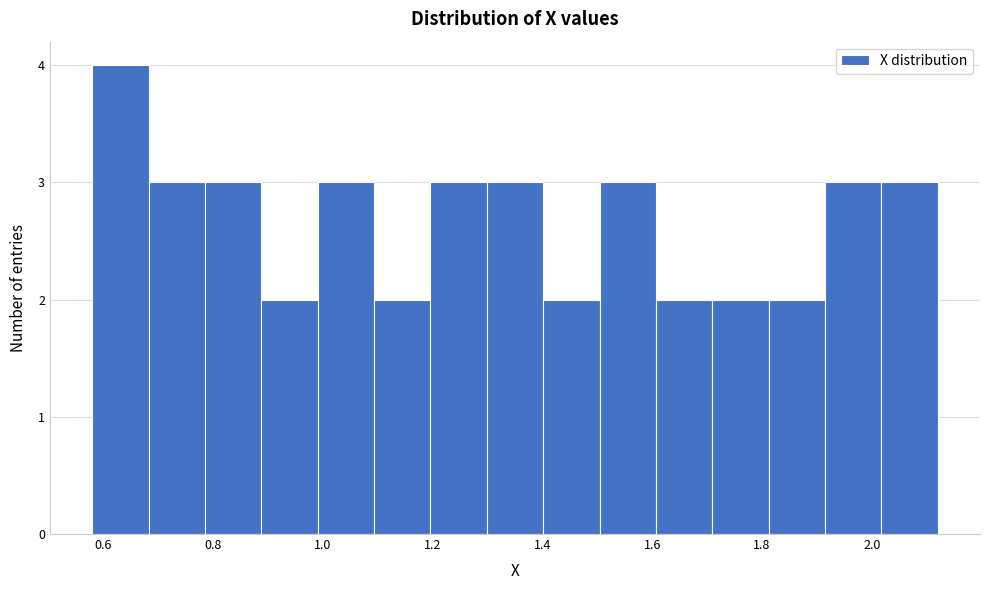

Reading left to right, transcribe this chart: for each bar, give the range it covers on the x-axis and its height. Neither the bar edges nor the heights are printed on the chart, so give them approximately, as read against the axes.

0.58 to 0.68: 4
0.68 to 0.78: 3
0.78 to 0.88: 3
0.88 to 1.00: 2
1.00 to 1.10: 3
1.10 to 1.20: 2
1.20 to 1.30: 3
1.30 to 1.40: 3
1.40 to 1.50: 2
1.50 to 1.60: 3
1.60 to 1.70: 2
1.70 to 1.82: 2
1.82 to 1.92: 2
1.92 to 2.02: 3
2.02 to 2.12: 3